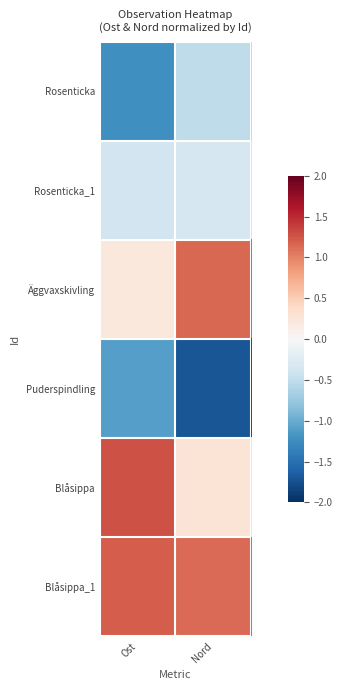

Reading left to right, extract all data points from this chart.

Rosenticka: Ost=-1.2	Nord=-0.5
Rosenticka_1: Ost=-0.4	Nord=-0.3
Äggvaxskivling: Ost=0.2	Nord=1.1
Puderspindling: Ost=-1.1	Nord=-1.7
Blåsippa: Ost=1.3	Nord=0.3
Blåsippa_1: Ost=1.2	Nord=1.1